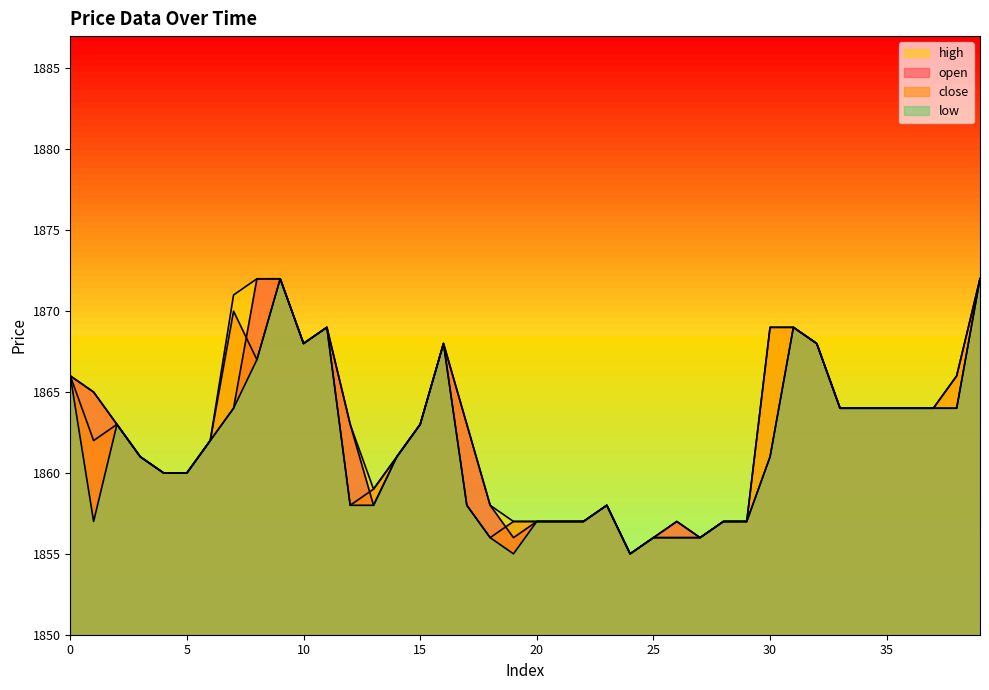

Count the number of data series in this chart.

4